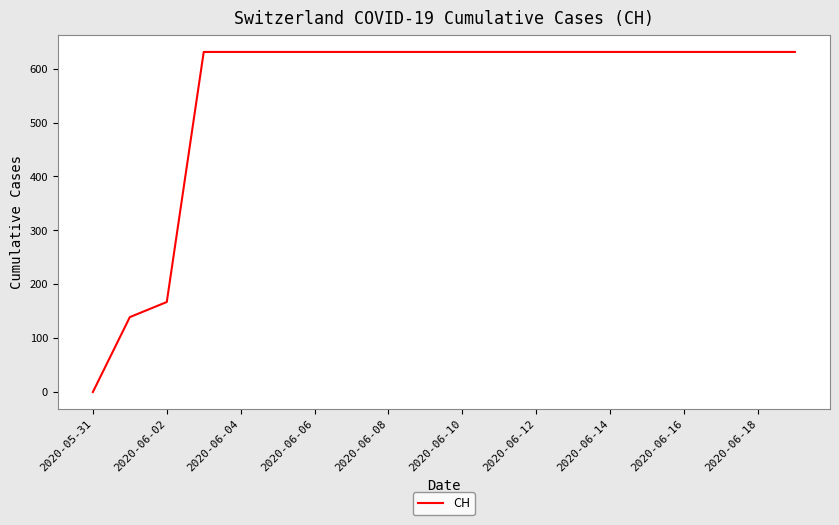

What is the difference between the second highest and second lowest values?

492